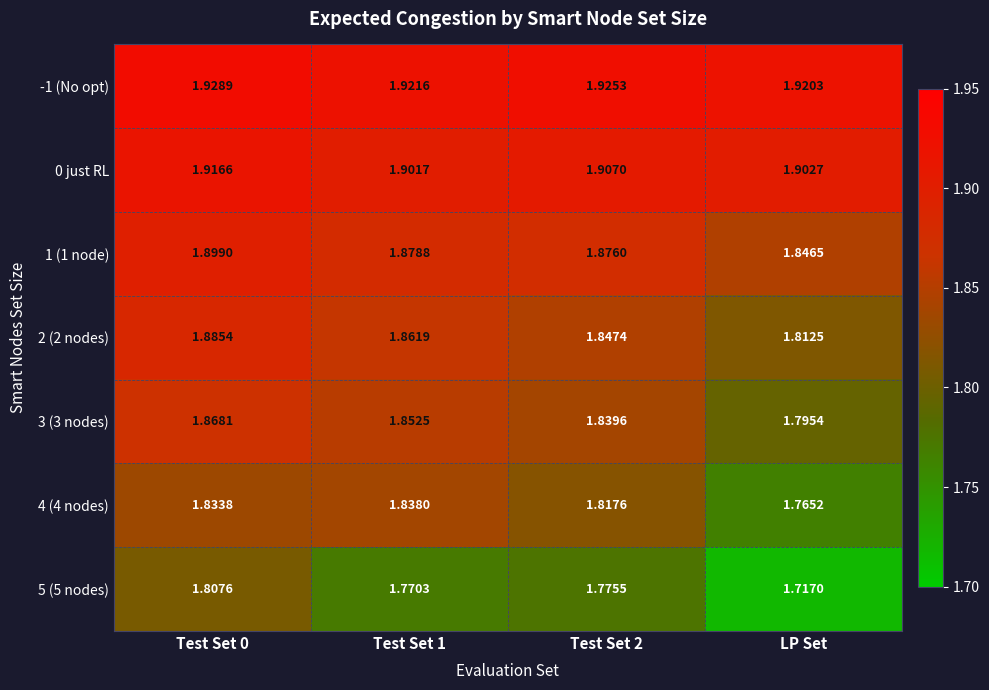

Which series has the widest spread of values?

5 (5 nodes)